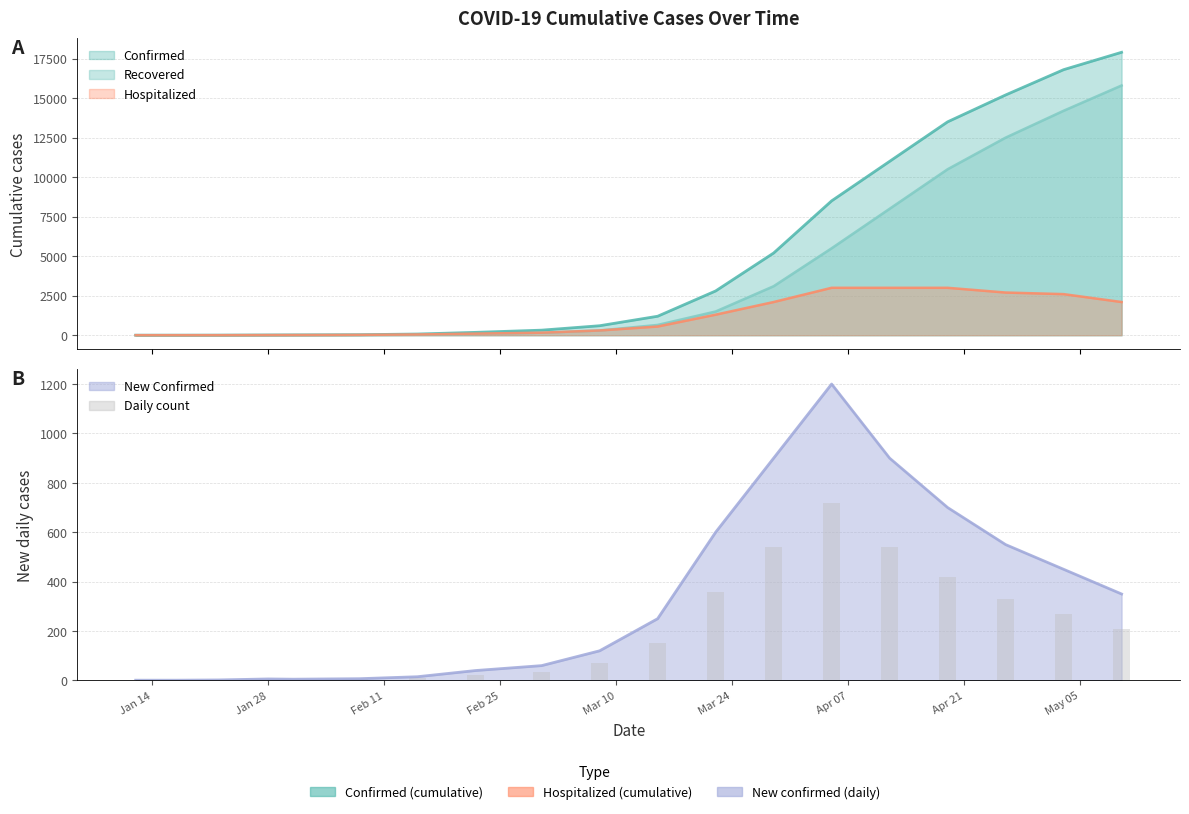

True or false: the data shows 0.6 at Jan 14.

True